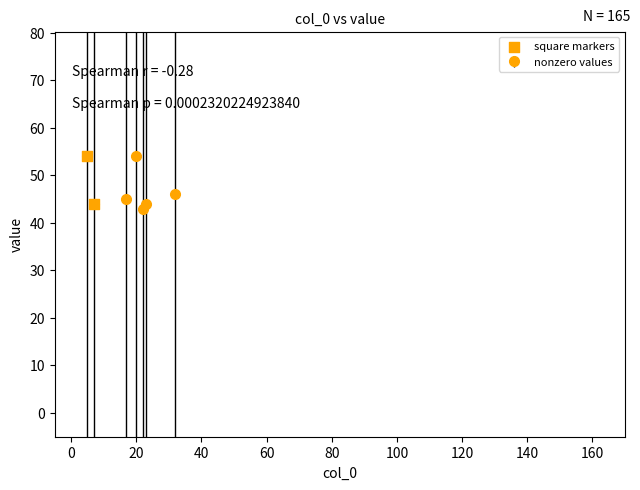

What is the sum of all values?

330